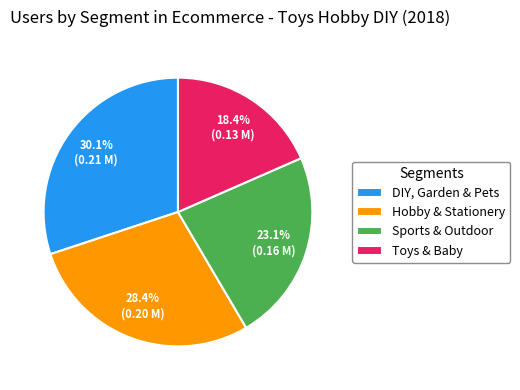

Which slice is the largest?

DIY, Garden & Pets